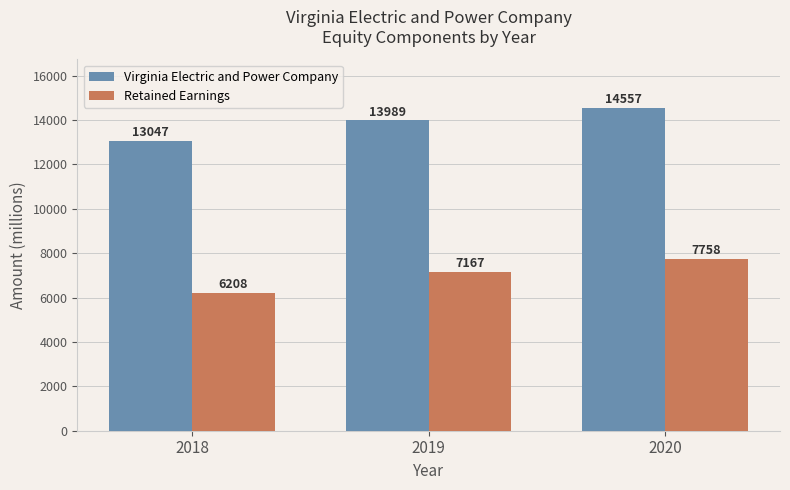

What is the lowest value of the Retained Earnings series?

6208